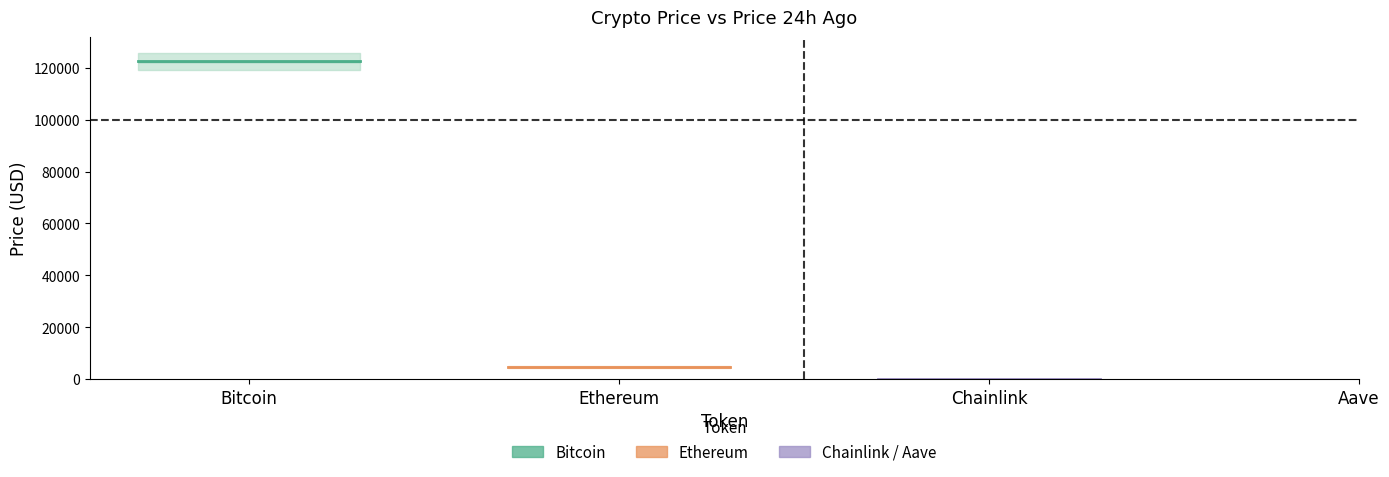

What is the average value of the price series?

31867.4